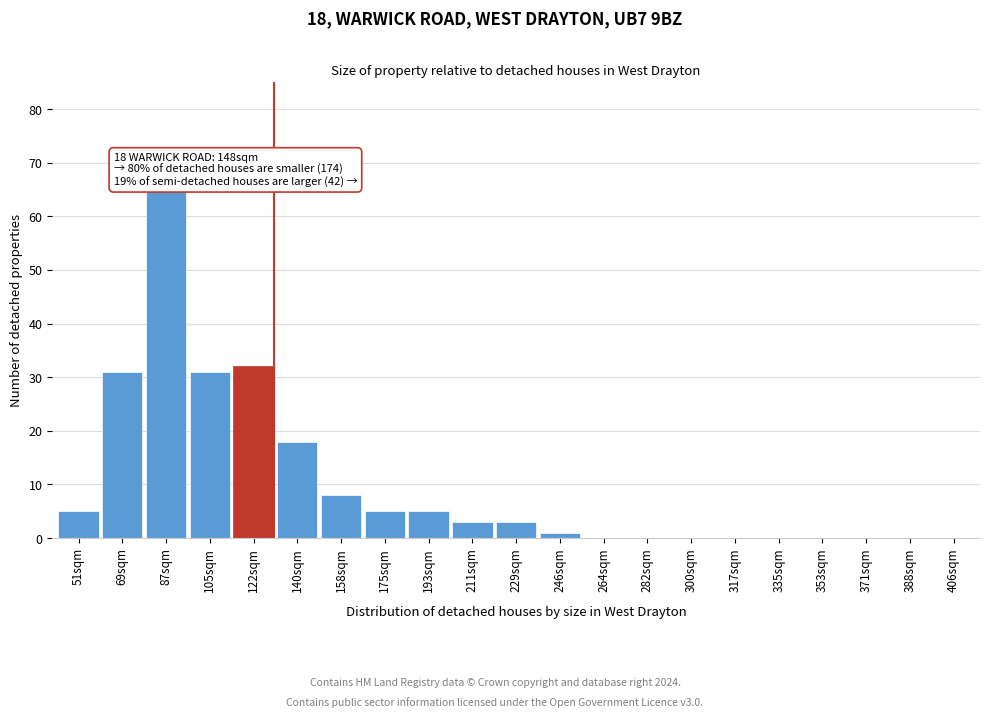

Reading right to left, extract all data points from this chart.

406sqm=0	388sqm=0	371sqm=0	353sqm=0	335sqm=0	317sqm=0	300sqm=0	282sqm=0	264sqm=0	246sqm=1	229sqm=3	211sqm=3	193sqm=5	175sqm=5	158sqm=8	140sqm=18	122sqm=32	105sqm=31	87sqm=65	69sqm=31	51sqm=5